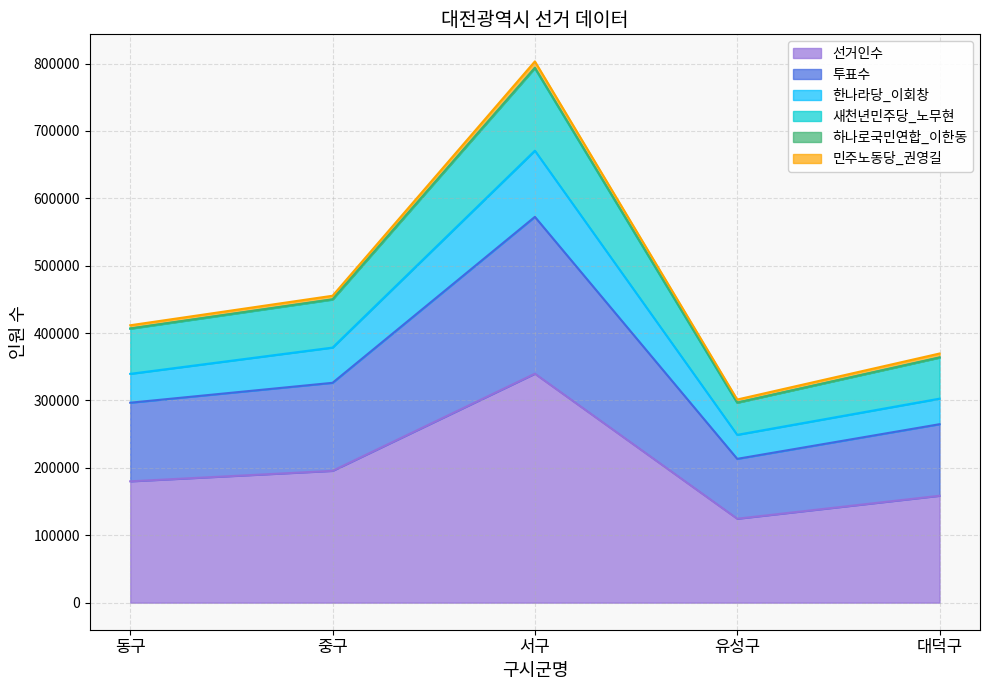

What is the highest value of the 선거인수 series?

339741